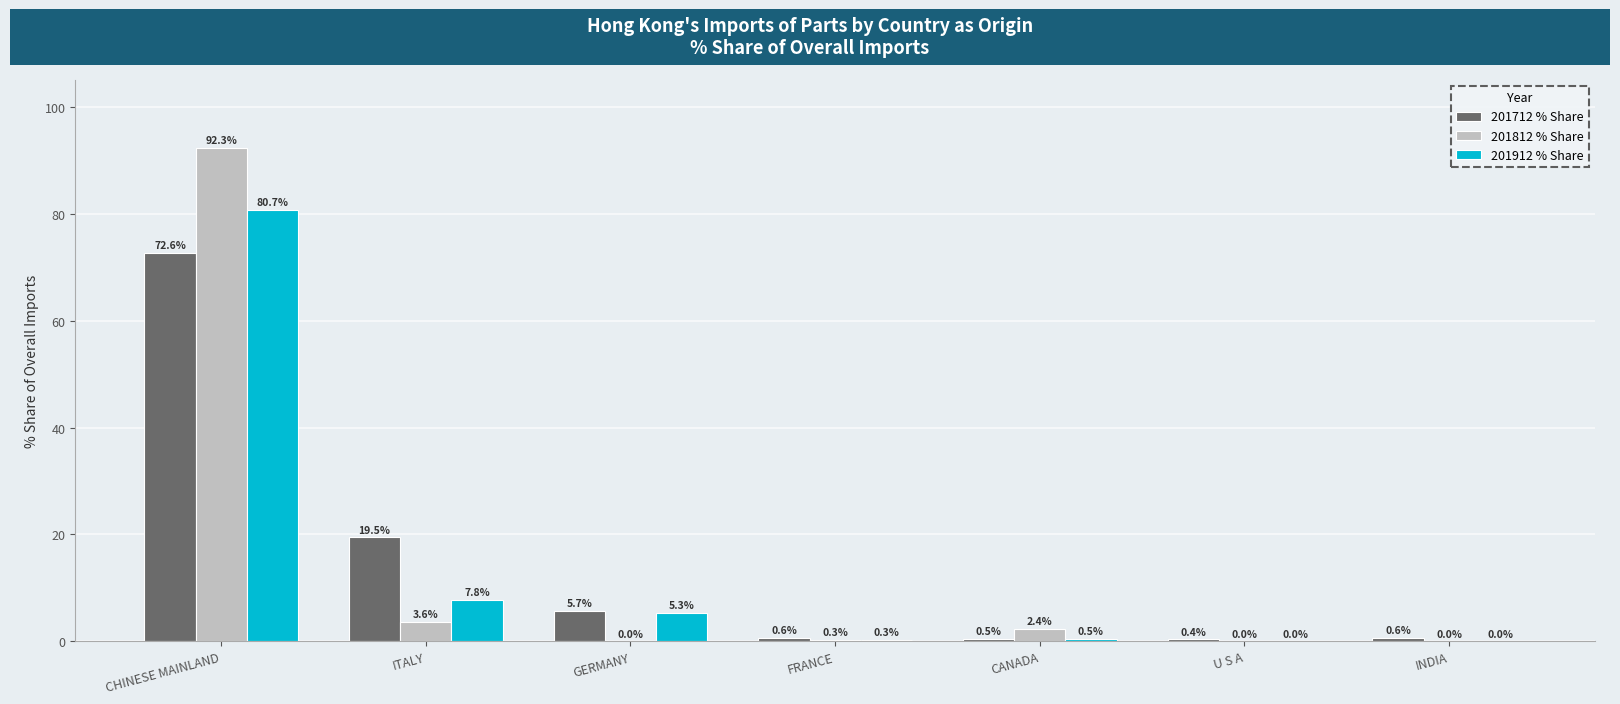

What is the average value of the 201812 % Share series?

14.1